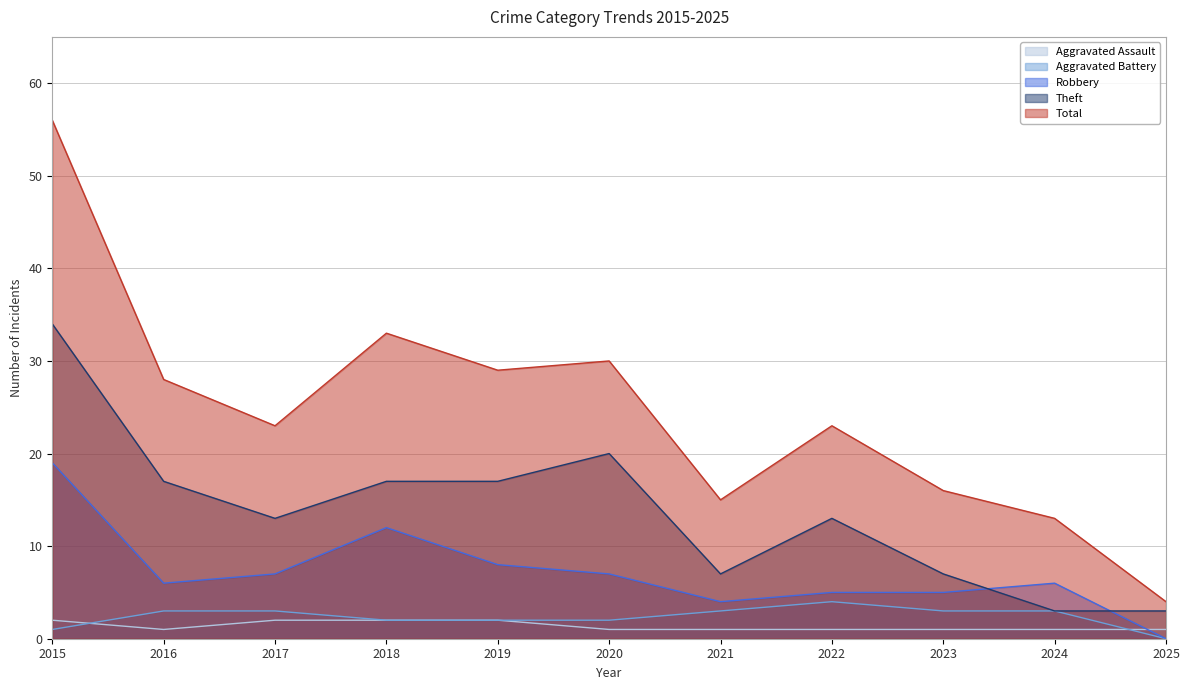

At which label does Aggravated Battery reach its peak?

2022